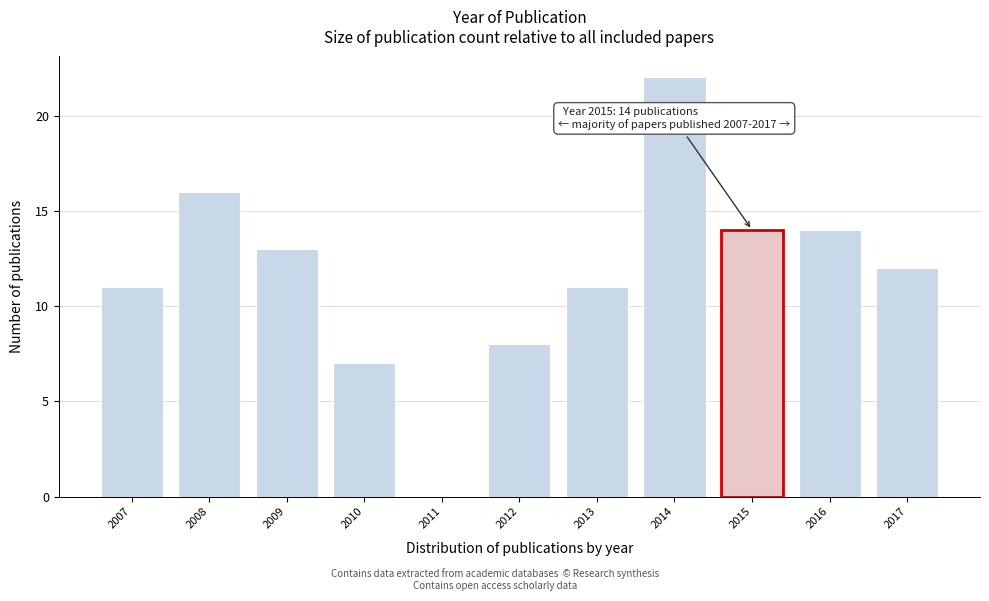

Reading left to right, list all the values displayed in this chart.

2007=11	2008=16	2009=13	2010=7	2011=0	2012=8	2013=11	2014=22	2015=14	2016=14	2017=12